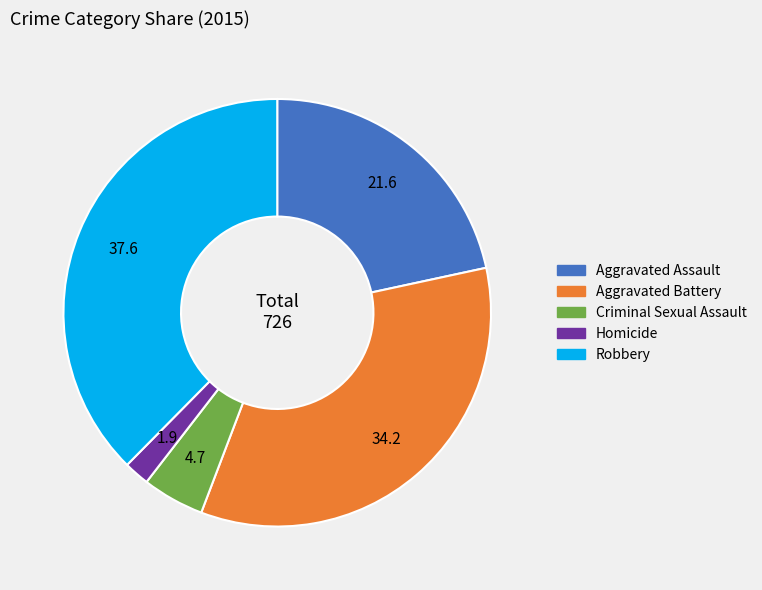

Is it true that Aggravated Battery is 34% of the pie?

True